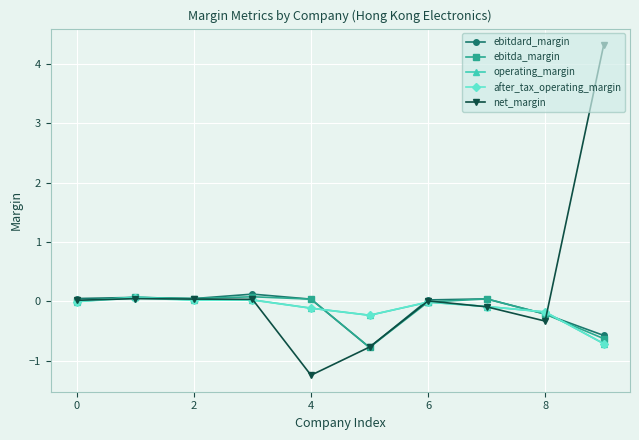

Which series has the largest total across all categories?

net_margin